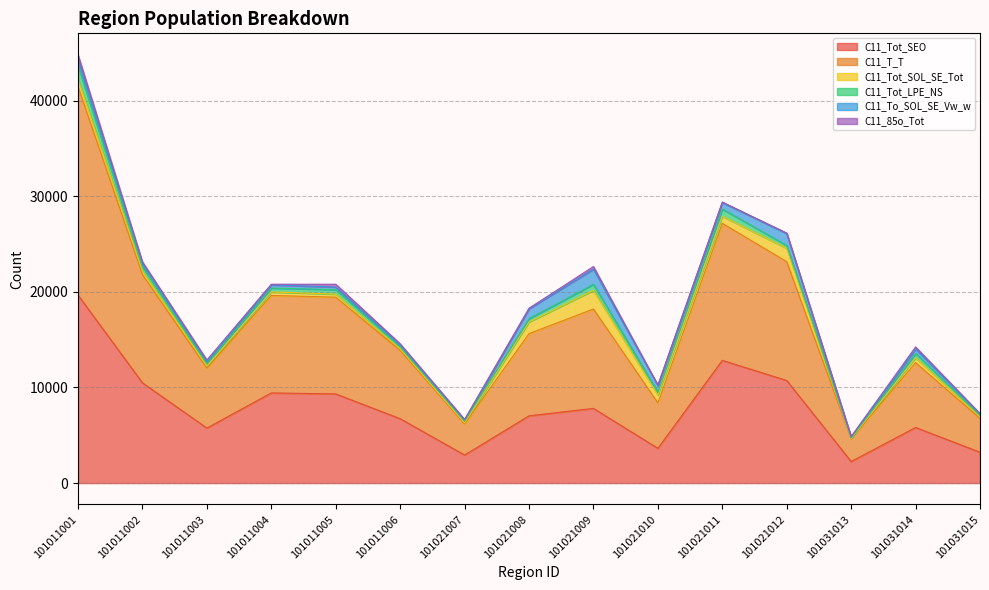

True or false: C11_T_T has more than 1 points higher than both neighbors.

True